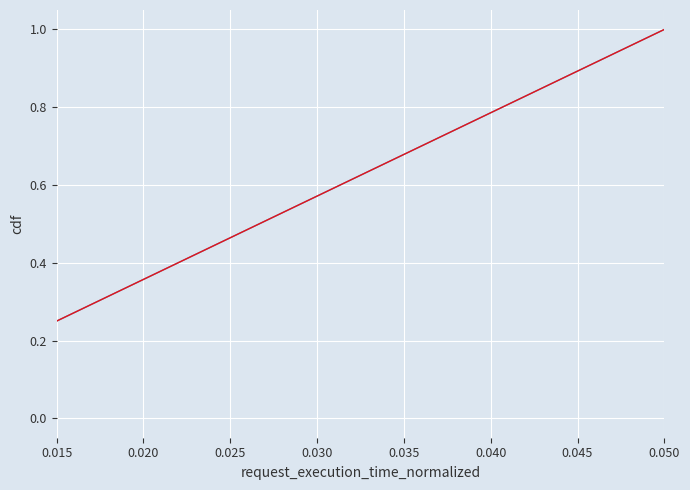

Does the chart display data point markers on the line(s)?

No